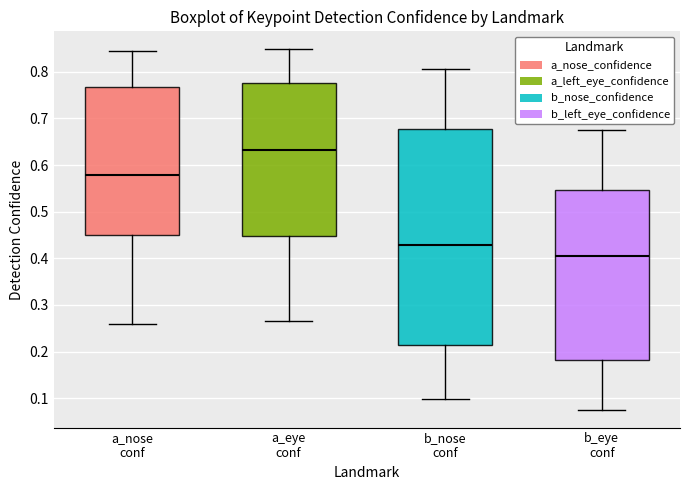

Which box is the tallest, from its lower edge to its upper edge?

b_nose conf